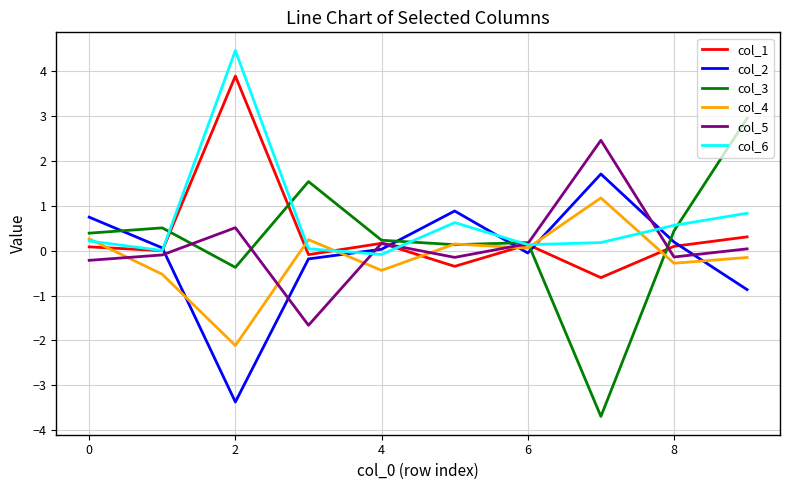

List the series in order of their peak value, highest first.

col_6, col_1, col_3, col_5, col_2, col_4